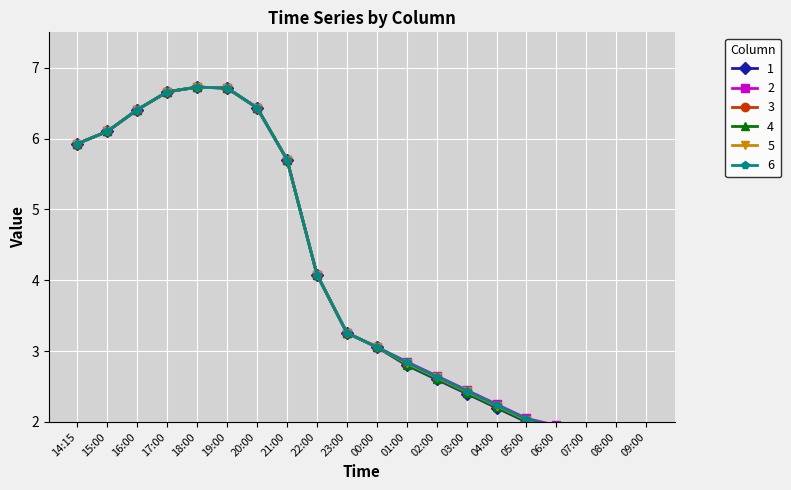

Which series has the widest spread of values?

1